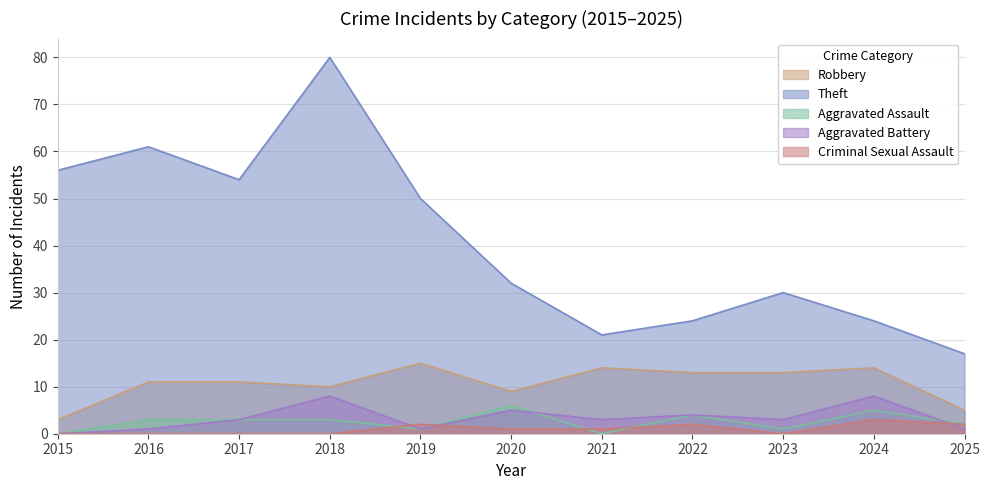

What is the difference between the second highest and minimum values in the Aggravated Battery series?

8